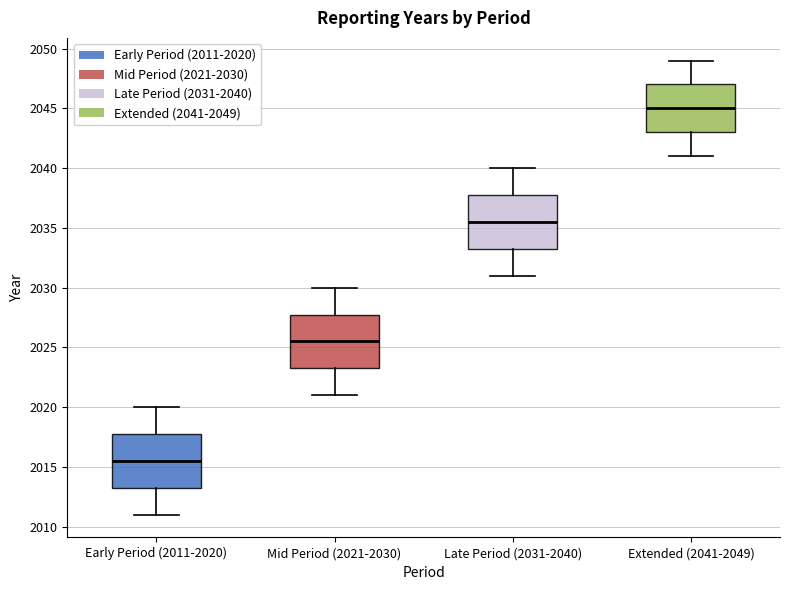

Which box has the highest median line?

Extended (2041-2049)